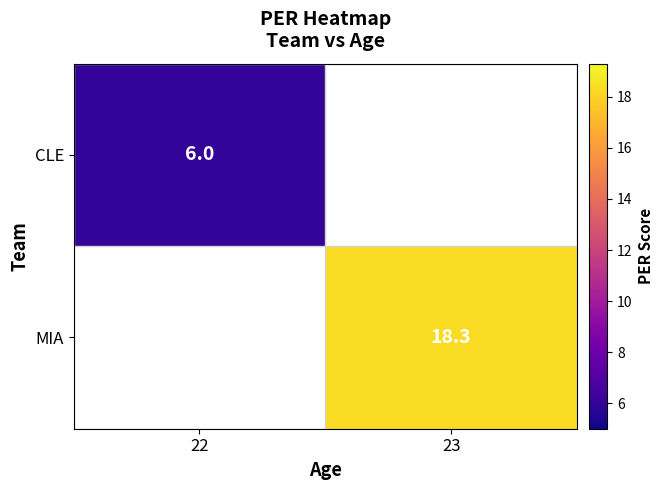

Is it true that CLE equals 9.2 at 22?

False